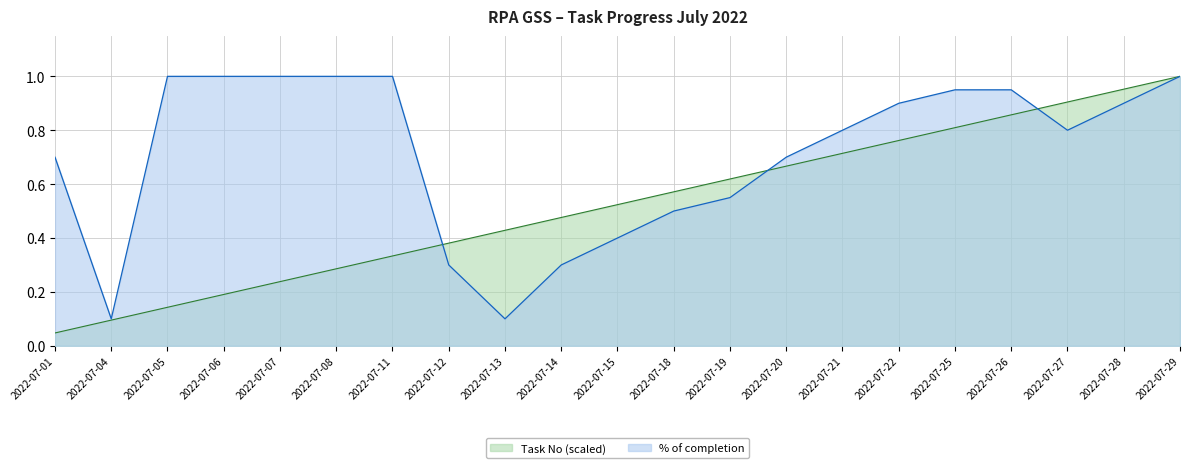

True or false: % of completion has a value of 1.0 at 2022-07-11.

True